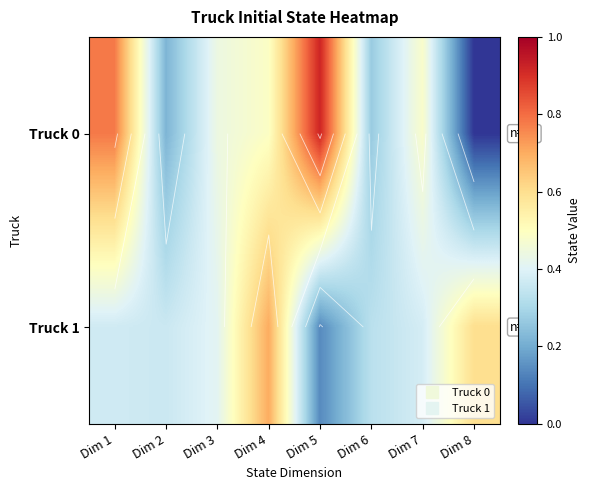

At which label is Truck 1 closest to 0?

Dim 5